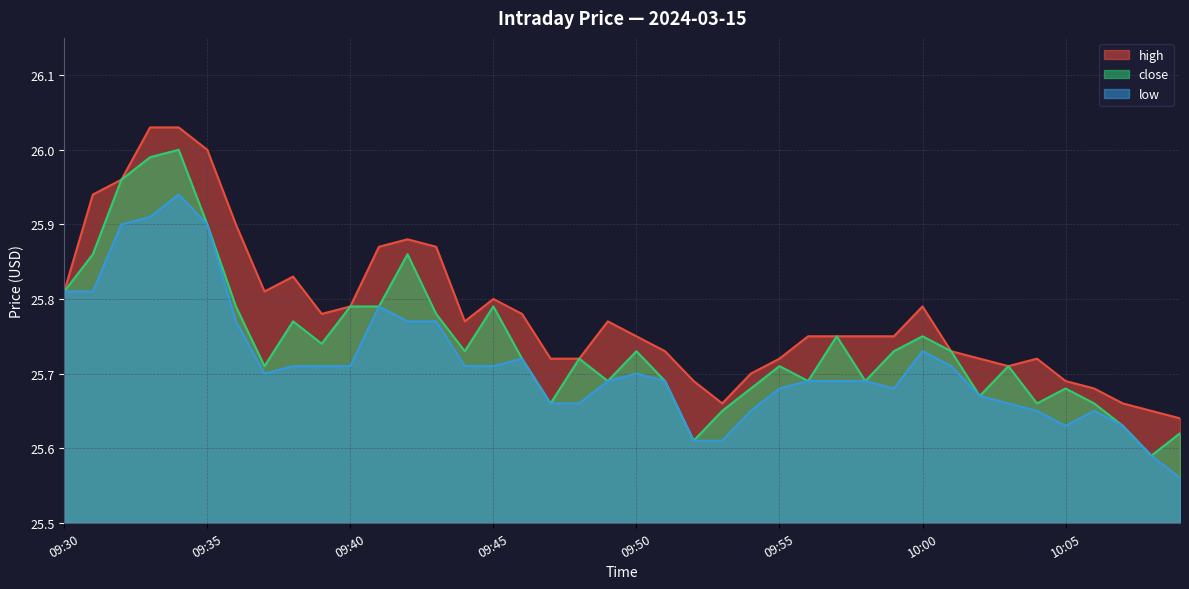

True or false: low and close cross at least once.

False